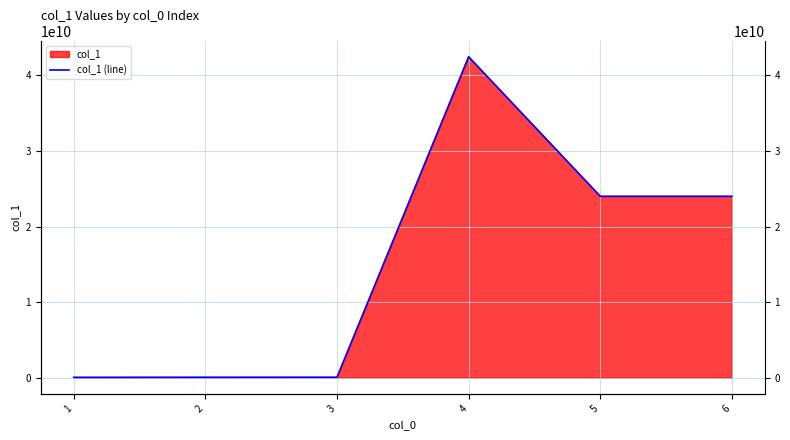

Rank the categories by value from lowest to highest.

1, 2, 3, 5, 6, 4